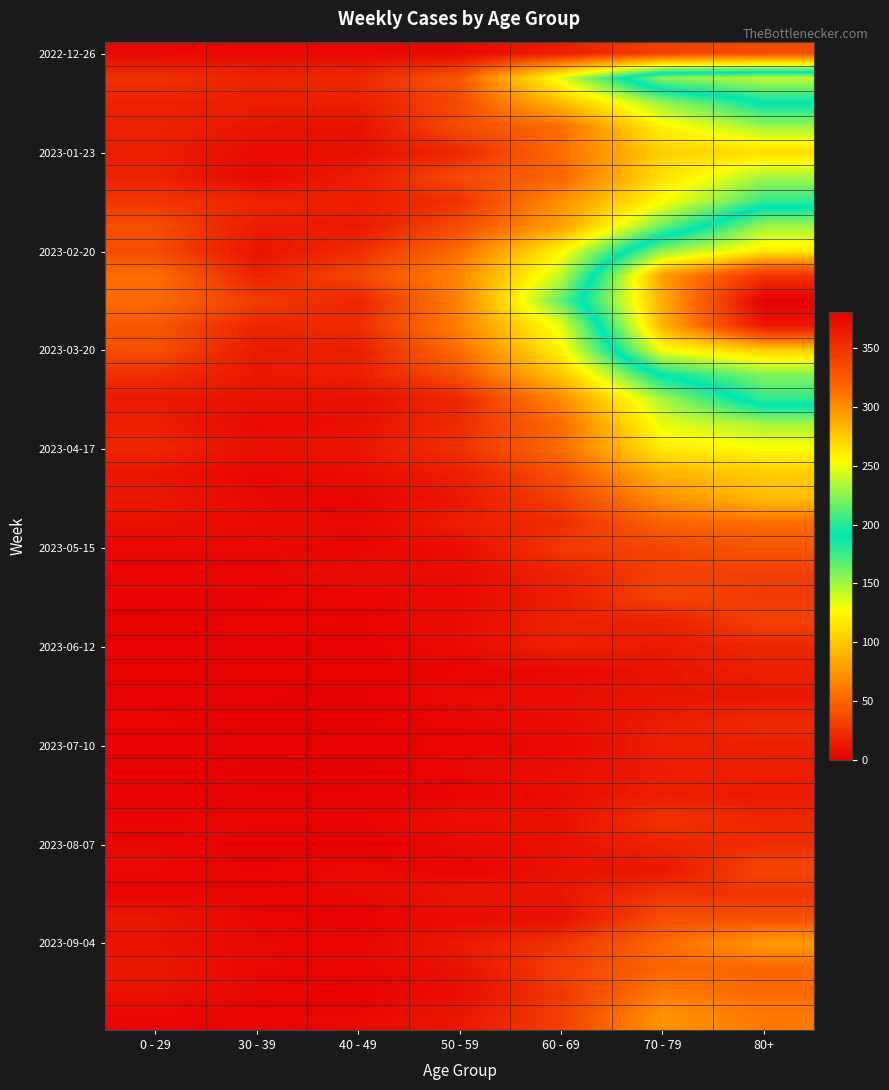

What is the maximum value shown in the chart?

381